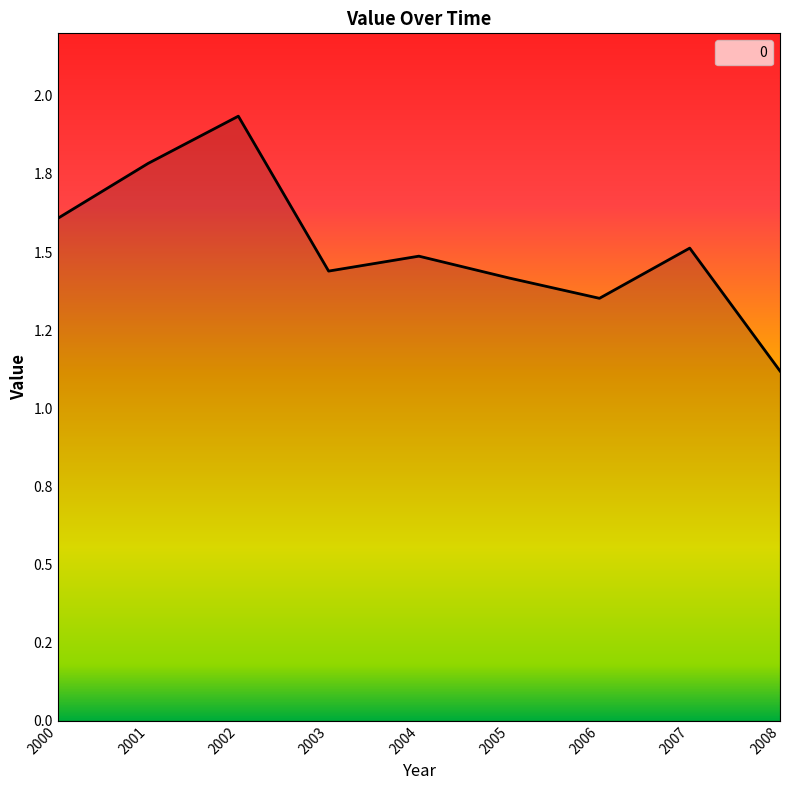

Reading left to right, transcribe all the data shown in this chart.

1.6	1.8	1.9	1.4	1.5	1.4	1.4	1.5	1.1